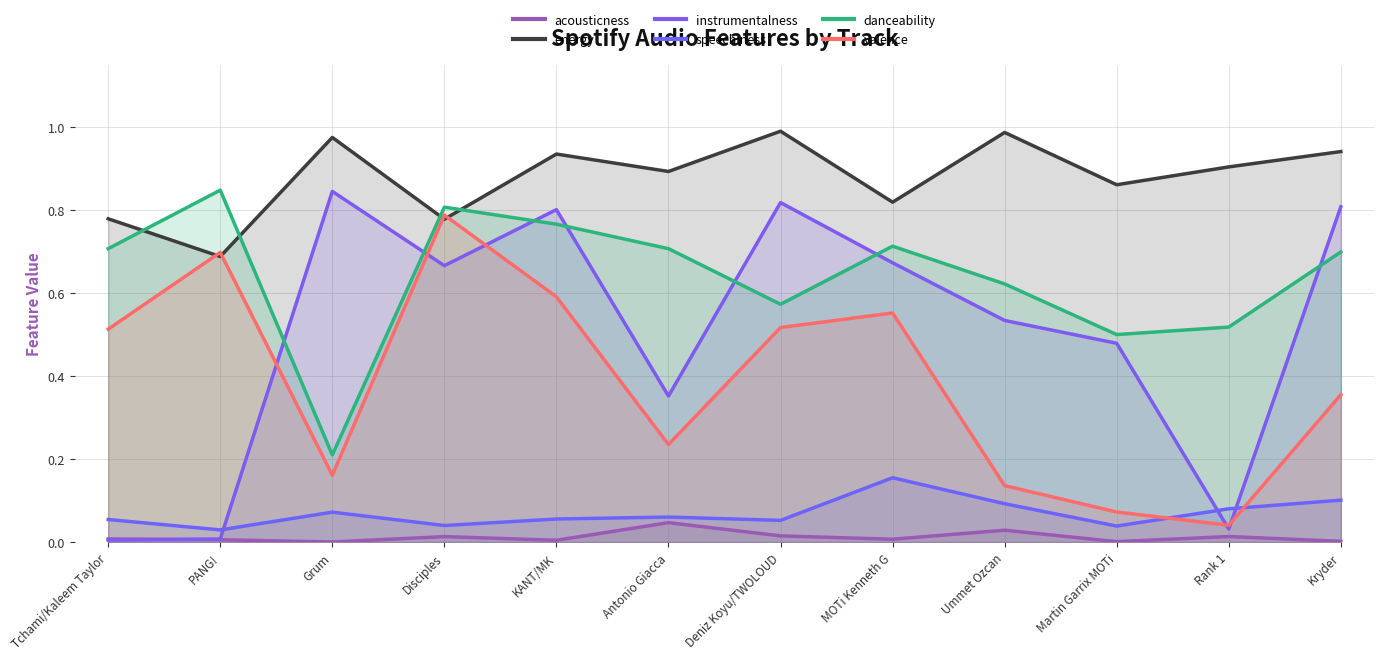

Rank the categories by energy value from lowest to highest.

PANG!, Disciples, Tchami/Kaleem Taylor, MOTi Kenneth G, Martin Garrix MOTi, Antonio Giacca, Rank 1, KANT/MK, Kryder, Grum, Ummet Ozcan, Deniz Koyu/TWOLOUD